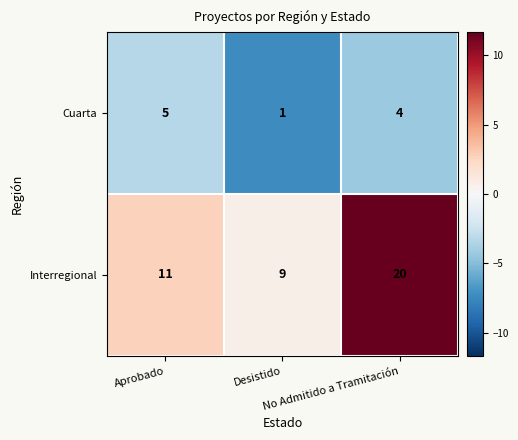

Count the number of data series in this chart.

2